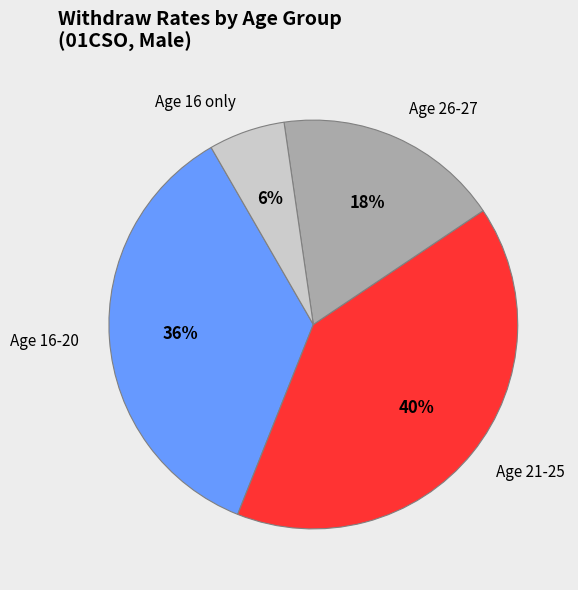

Count the number of slices in the pie.

4